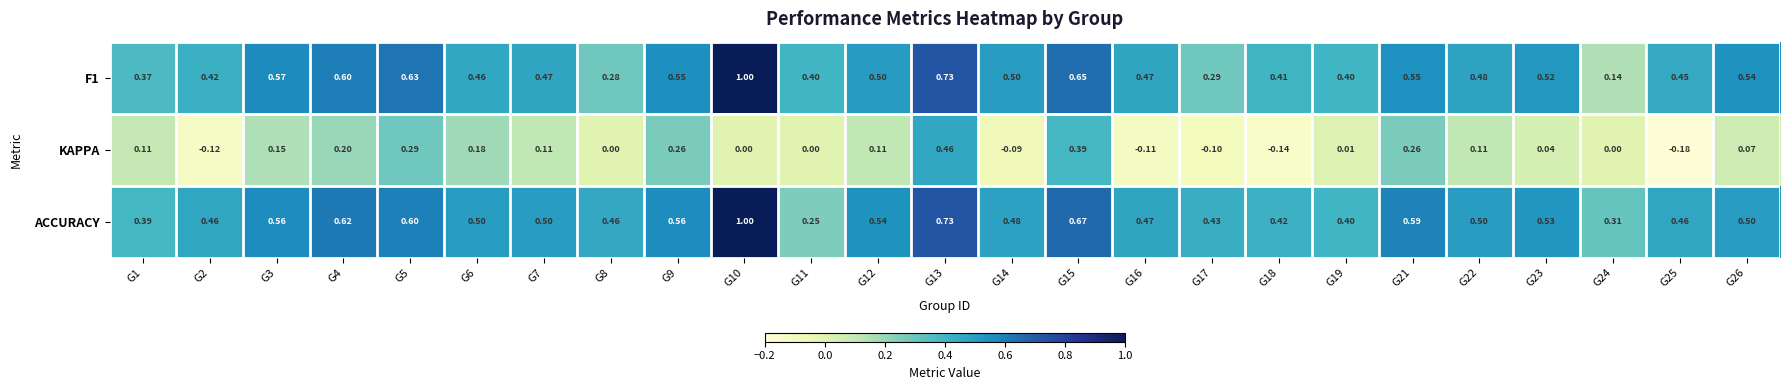

Which series has the largest total across all categories?

ACCURACY